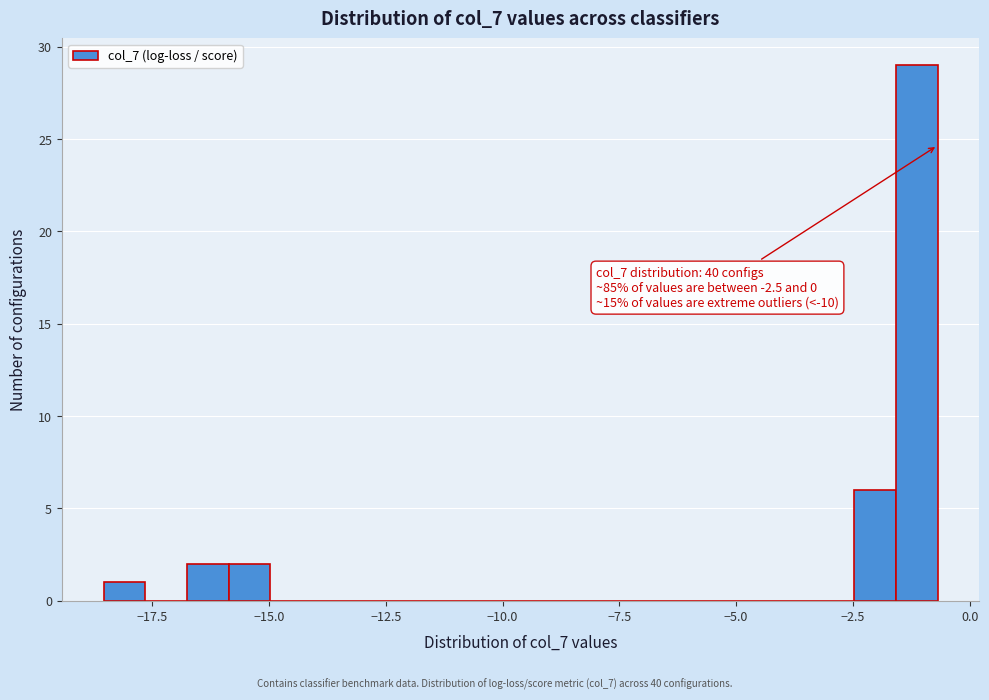

Around what value on the x-axis is the tallest bar? Give the approximate position of its centre, as read against the axis.

-1.0